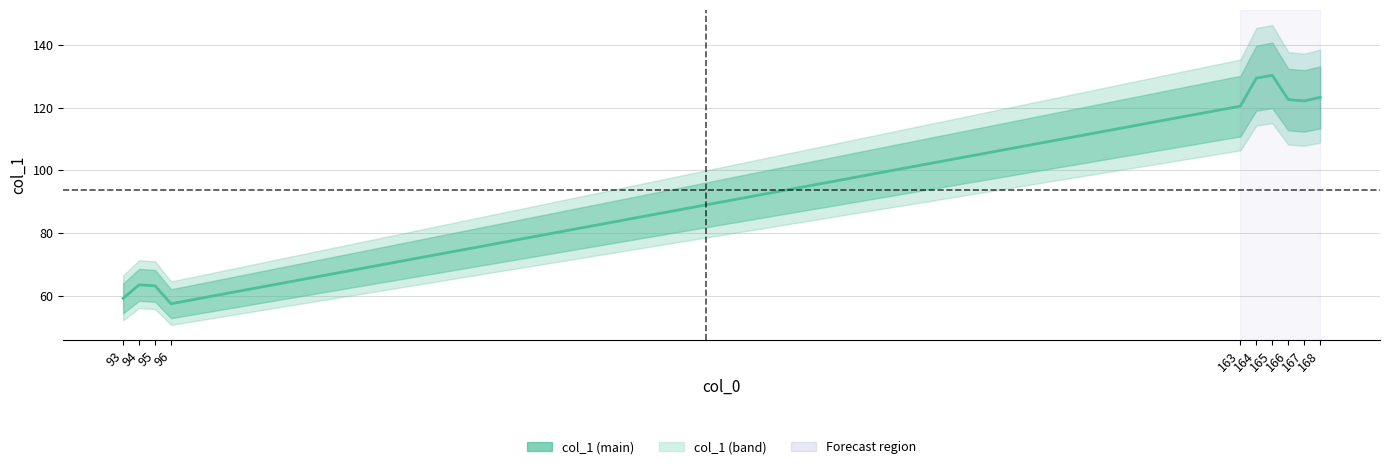

Approximately how many times larger is the value at 94 compared to 164?

0.5